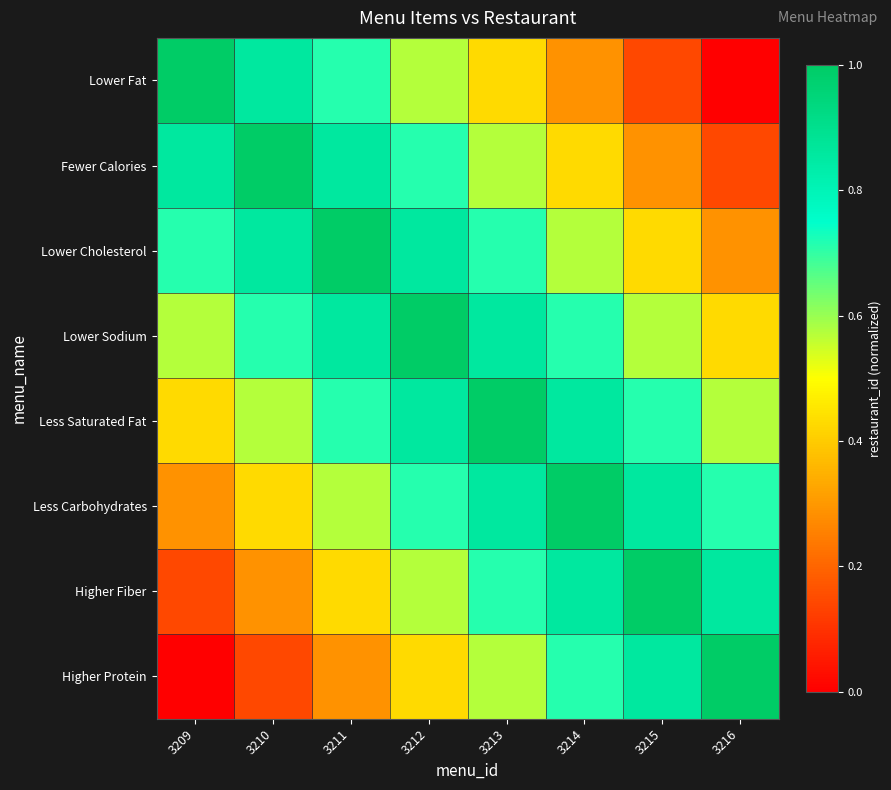

Which series has the widest spread of values?

Lower Fat